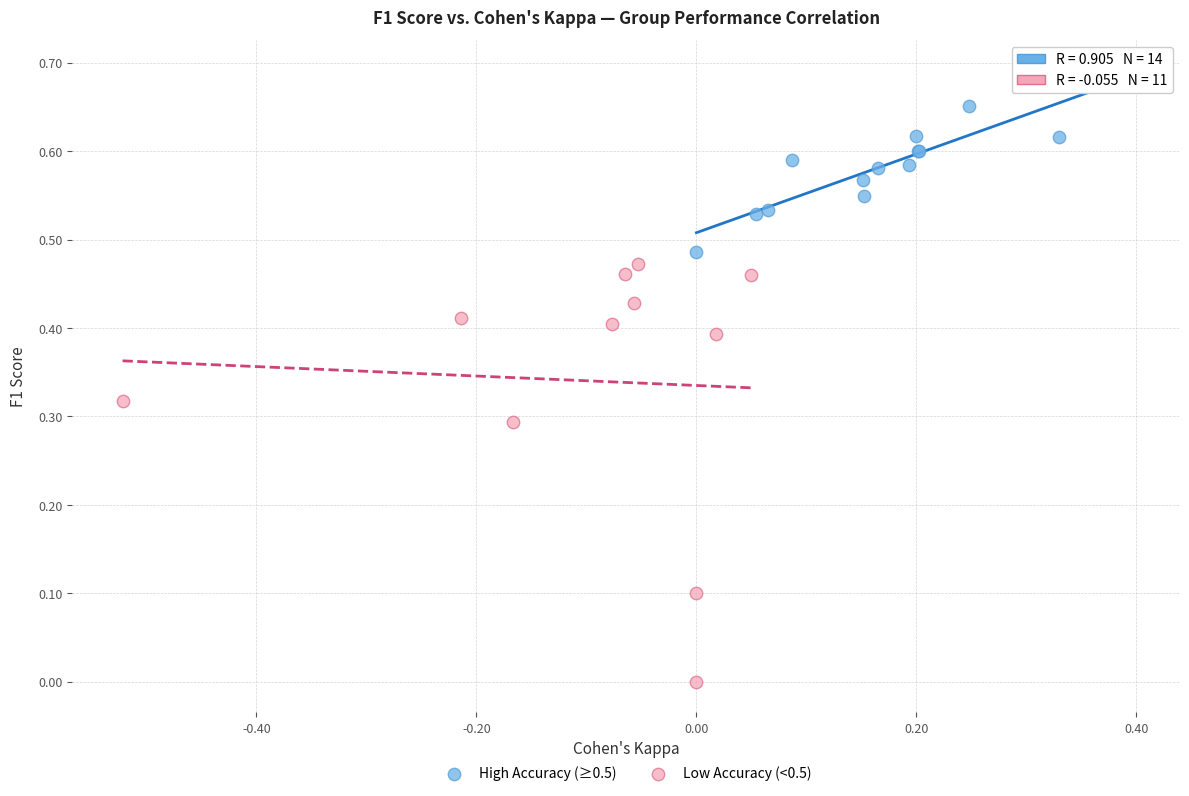

Which series reaches the minimum Y coordinate?

Low Accuracy (<0.5)